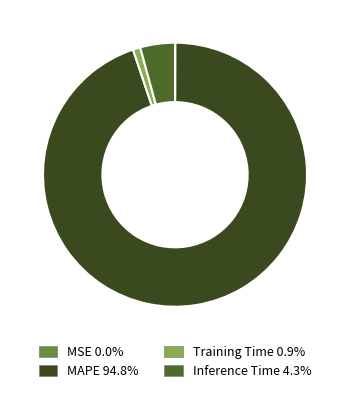

True or false: MSE accounts for 0% of the total.

True